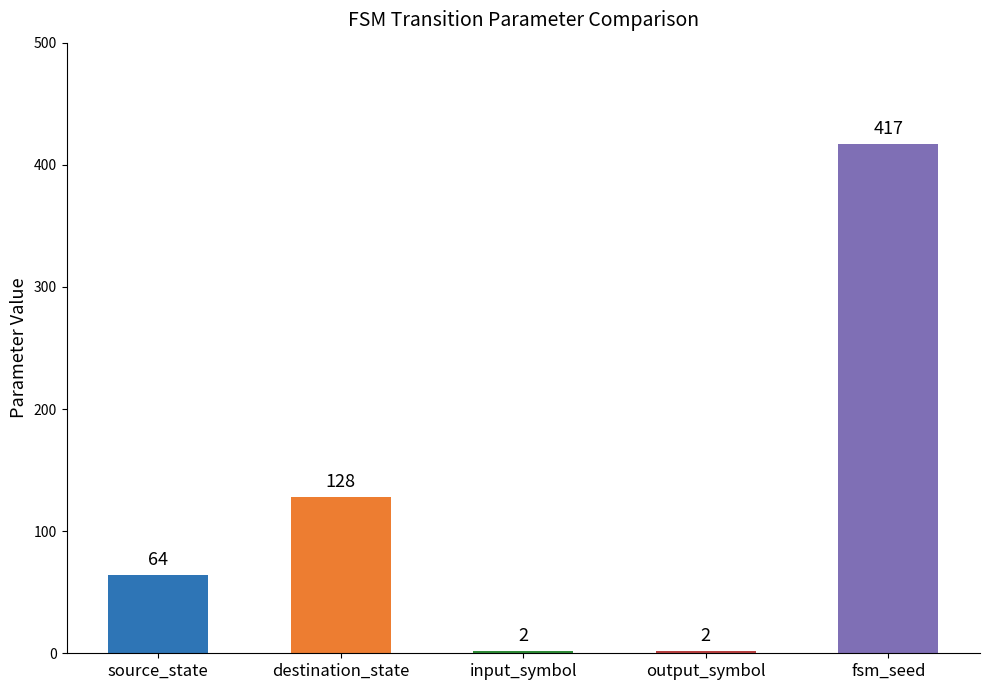

Count the values in the range 2 to 128.

4